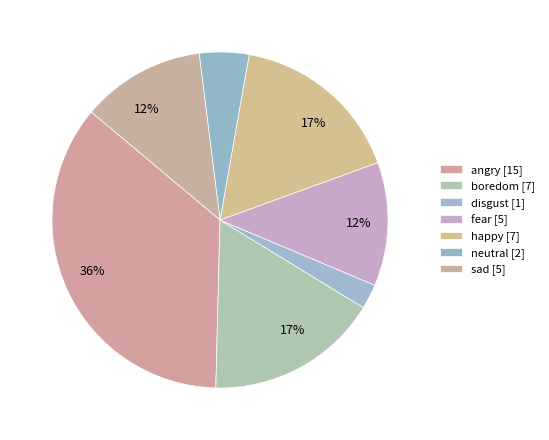

Combined, do neutral and disgust account for over 50%?

No